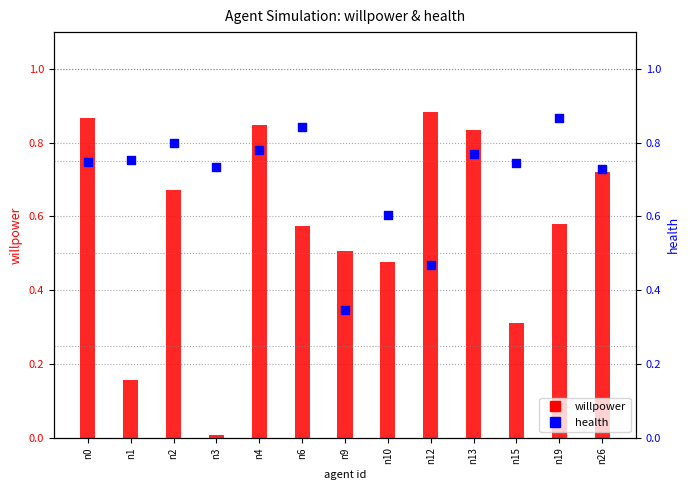

Which series contains the highest Y value?

willpower